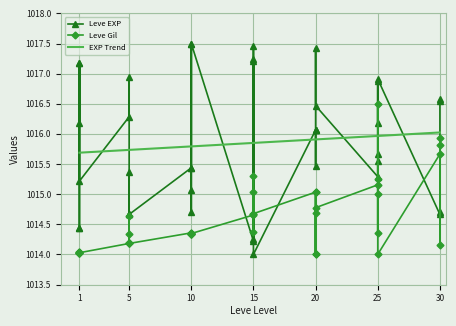

In Leve Gil, how many points are higher than both neighbors (excluding endpoints)?

12